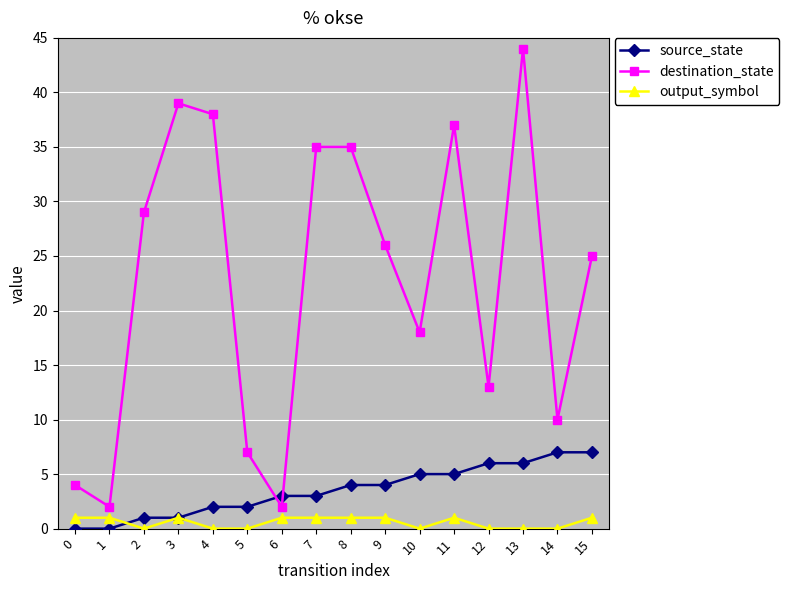

How many interior local valleys does the destination_state series have?

5